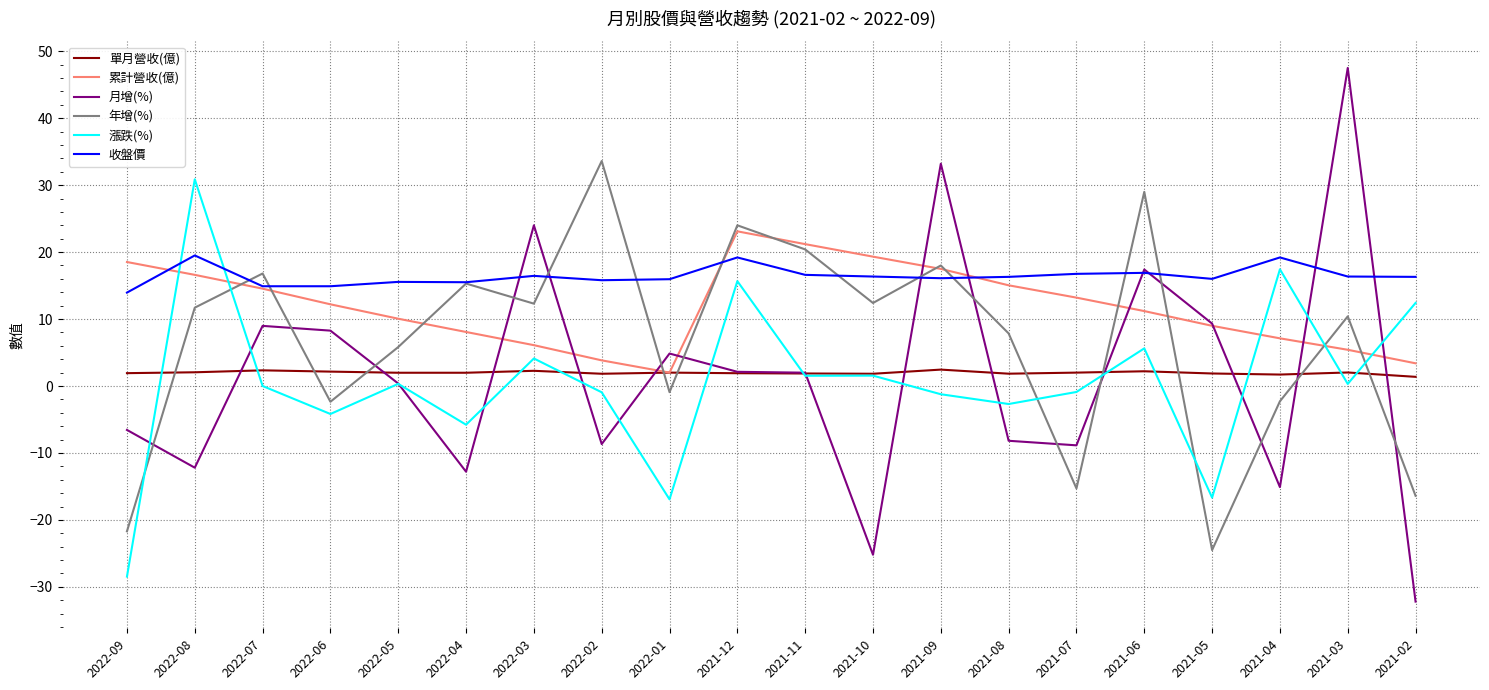

After their last crossing, which series has the higher values: 月增(%) or 年增(%)?

年增(%)